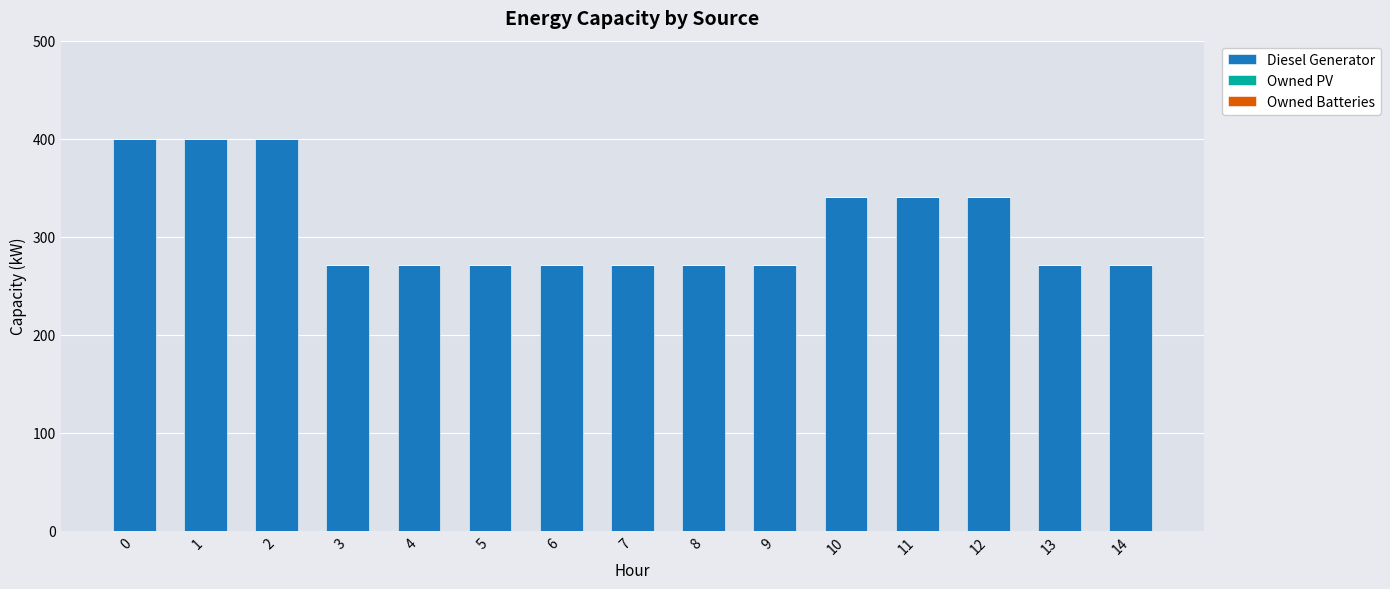

What is the value of the 3rd bar from the left?

400